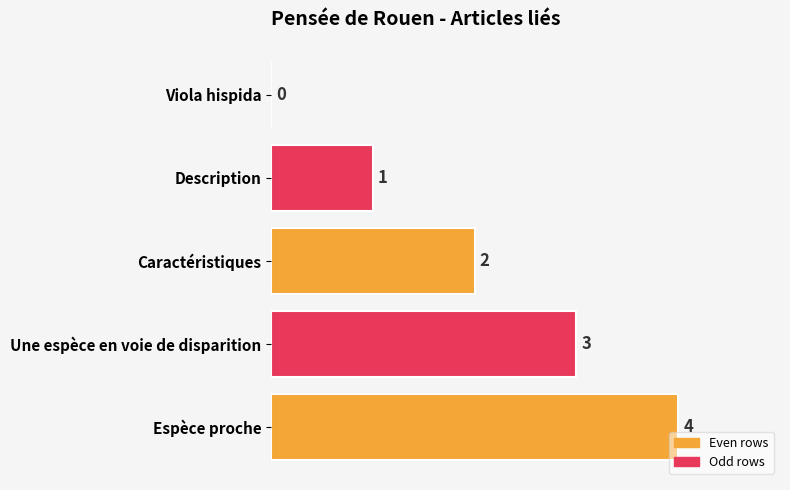

Where is the data nearest to the value 2?

Caractéristiques